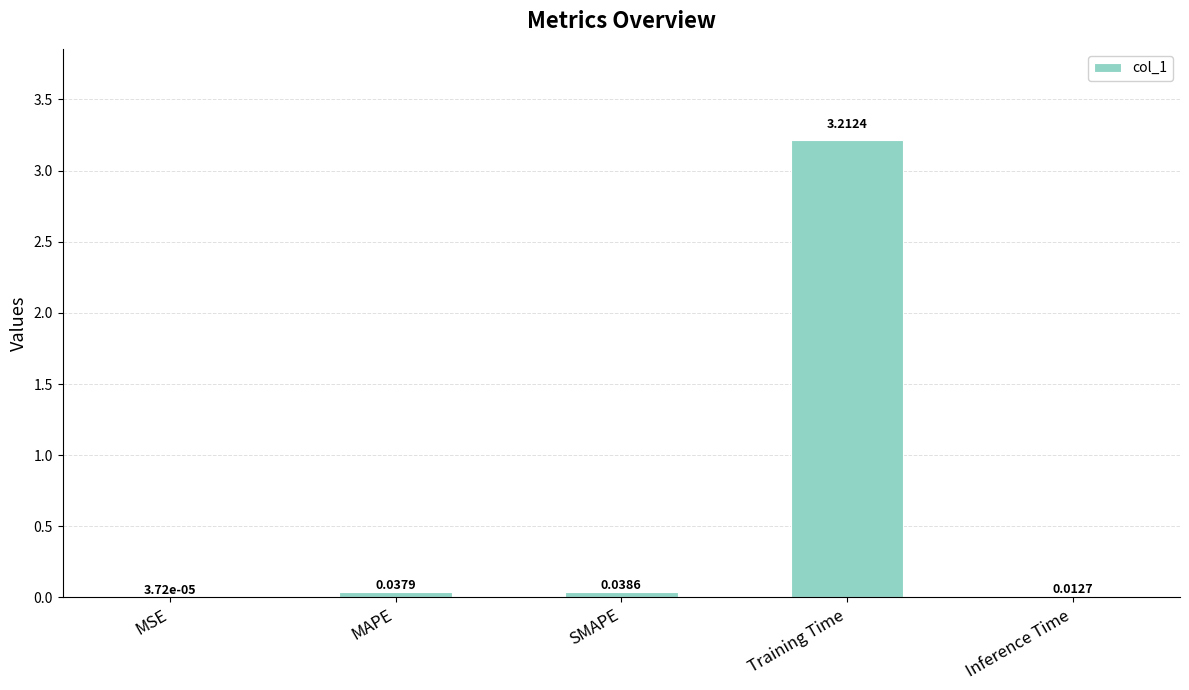

Which category has the highest value across all series?

Training Time